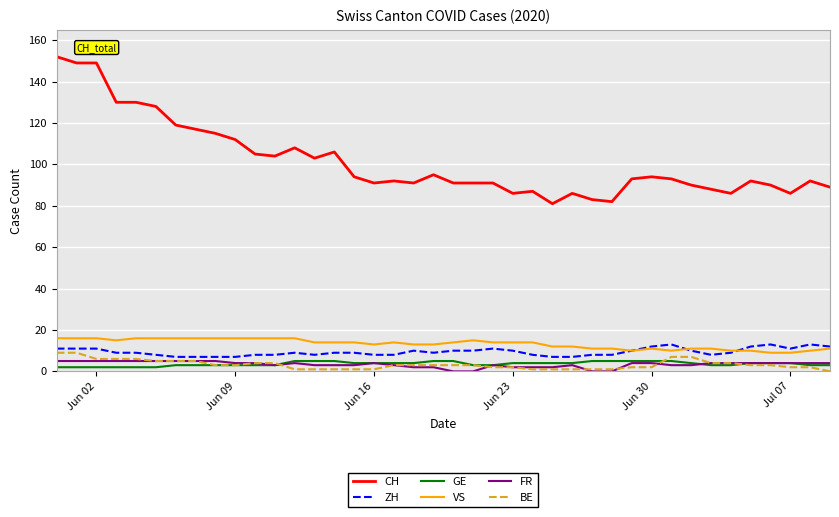

Which series has the widest spread of values?

CH